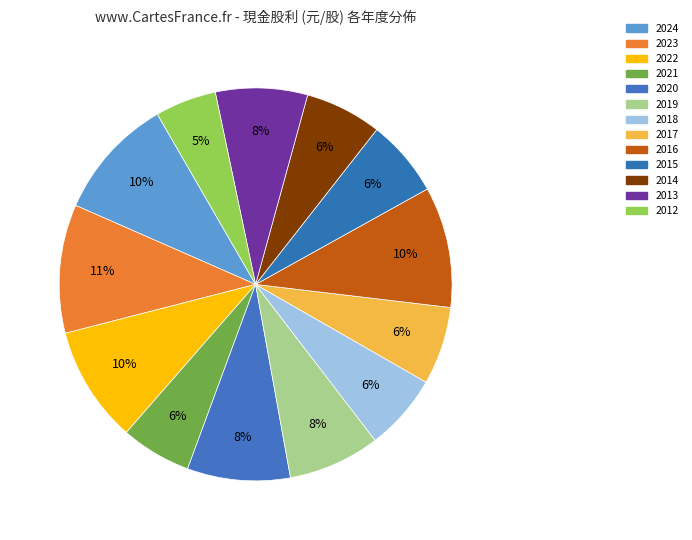

To the nearest percent, what is the average slice percentage?

8%